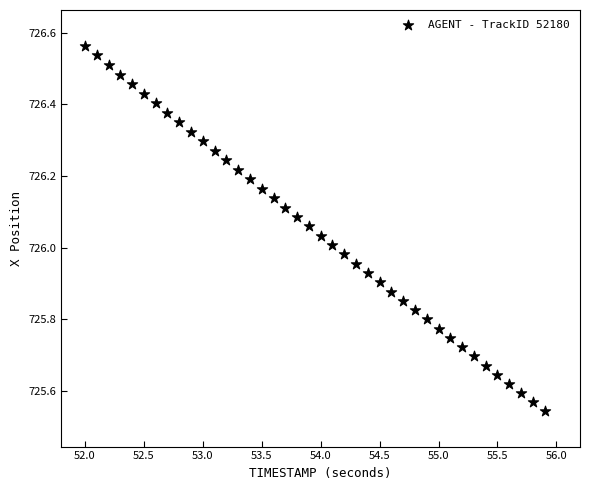

What is the range of X values (max minus min)?

3.9